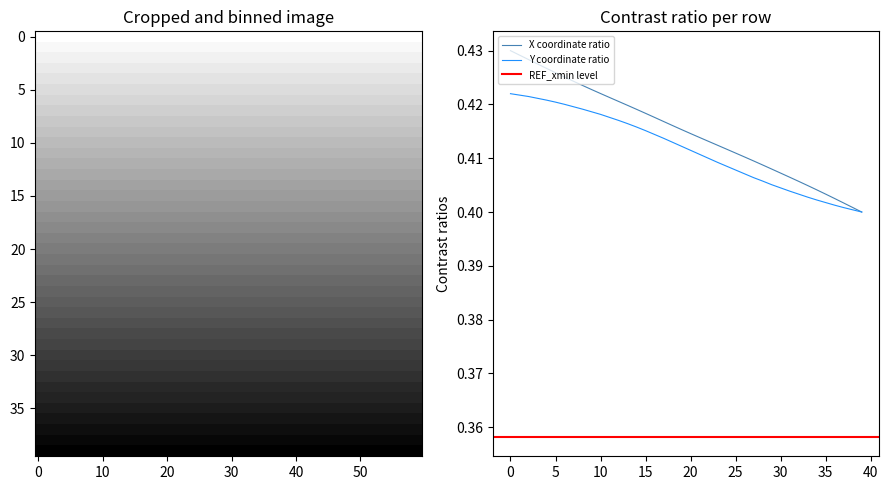

Is this an area chart (filled region under the line)?

No